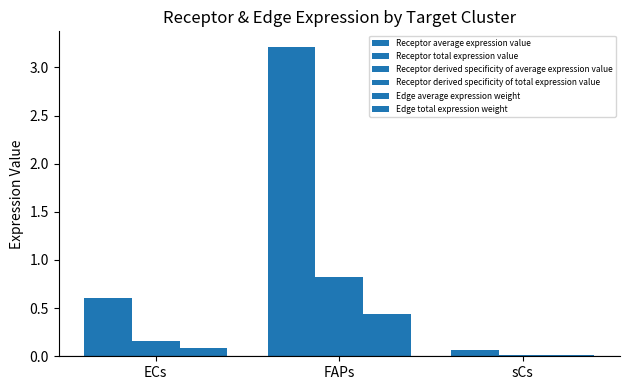

Are the bars grouped side by side (vs. stacked)?

Yes